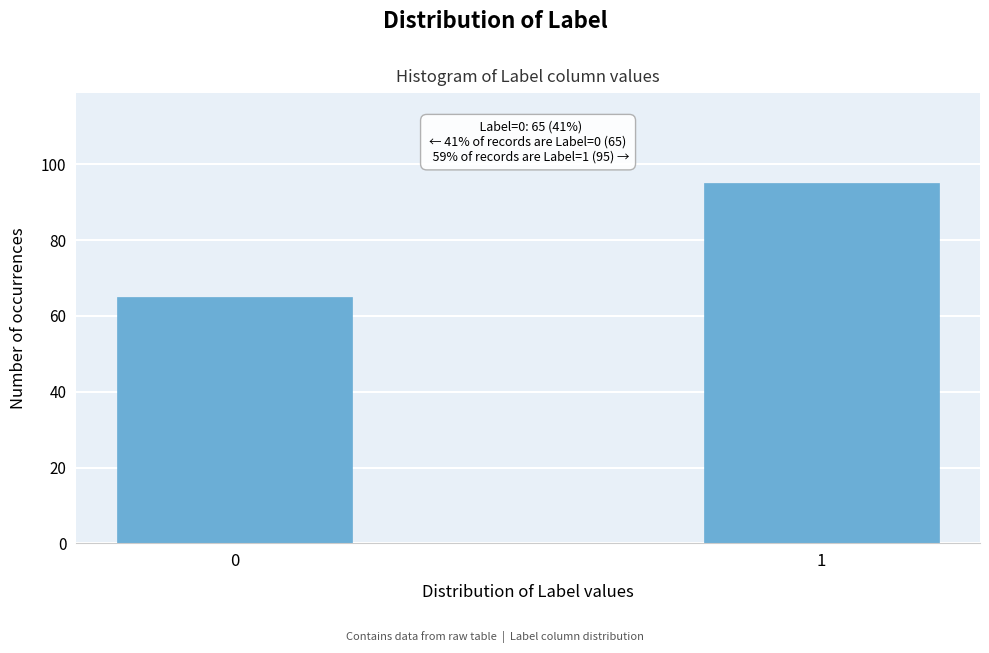

Reading left to right, list all the values displayed in this chart.

65	95